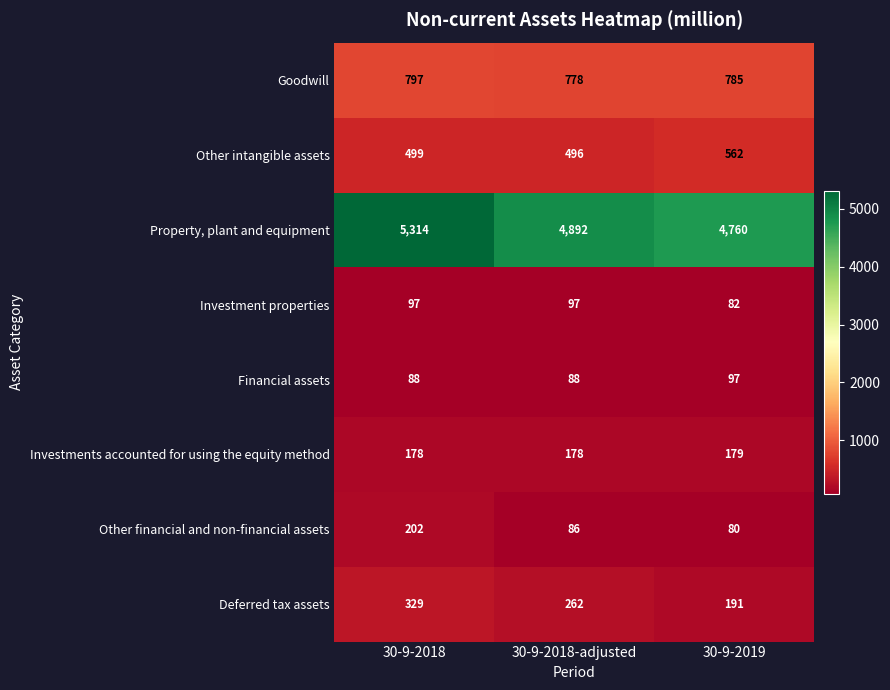

Reading left to right, list all the values displayed in this chart.

Goodwill: 30-9-2018=797	30-9-2018-adjusted=778	30-9-2019=785
Other intangible assets: 30-9-2018=499	30-9-2018-adjusted=496	30-9-2019=562
Property, plant and equipment: 30-9-2018=5314	30-9-2018-adjusted=4892	30-9-2019=4760
Investment properties: 30-9-2018=97	30-9-2018-adjusted=97	30-9-2019=82
Financial assets: 30-9-2018=88	30-9-2018-adjusted=88	30-9-2019=97
Investments accounted for using the equity method: 30-9-2018=178	30-9-2018-adjusted=178	30-9-2019=179
Other financial and non-financial assets: 30-9-2018=202	30-9-2018-adjusted=86	30-9-2019=80
Deferred tax assets: 30-9-2018=329	30-9-2018-adjusted=262	30-9-2019=191